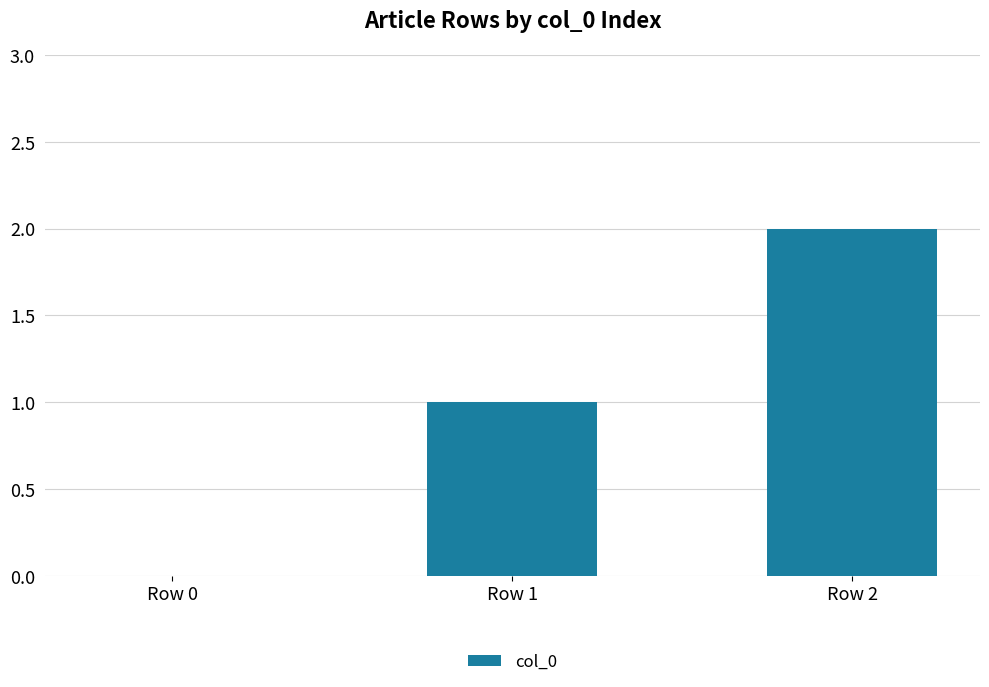

Which label corresponds to the largest value in the chart?

Row 2